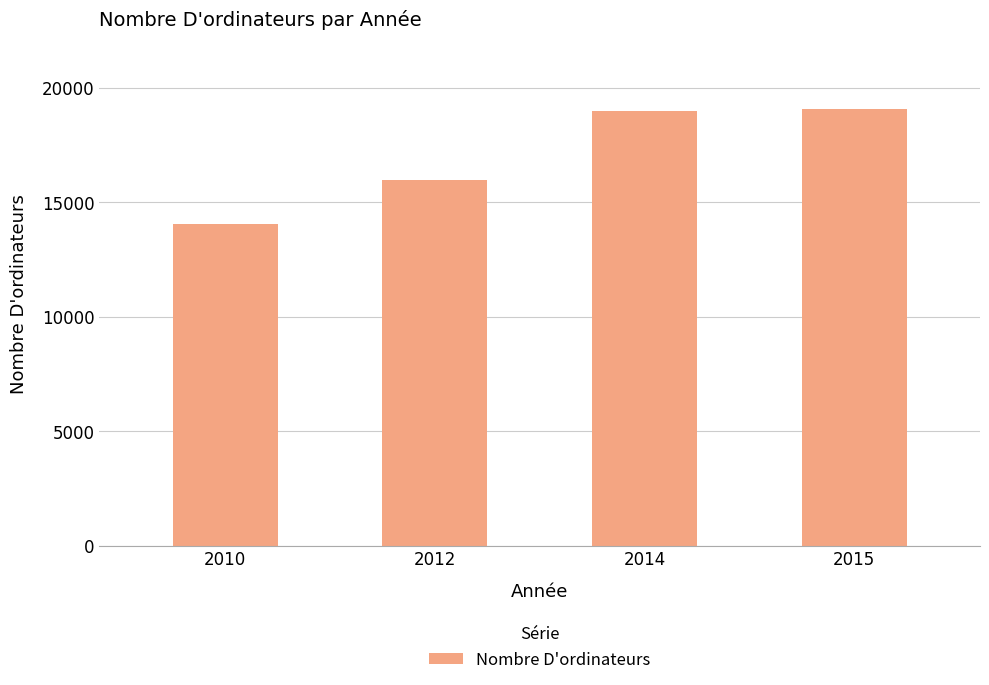

What is the ratio of the value at 2015 to the value at 2010?

1.4